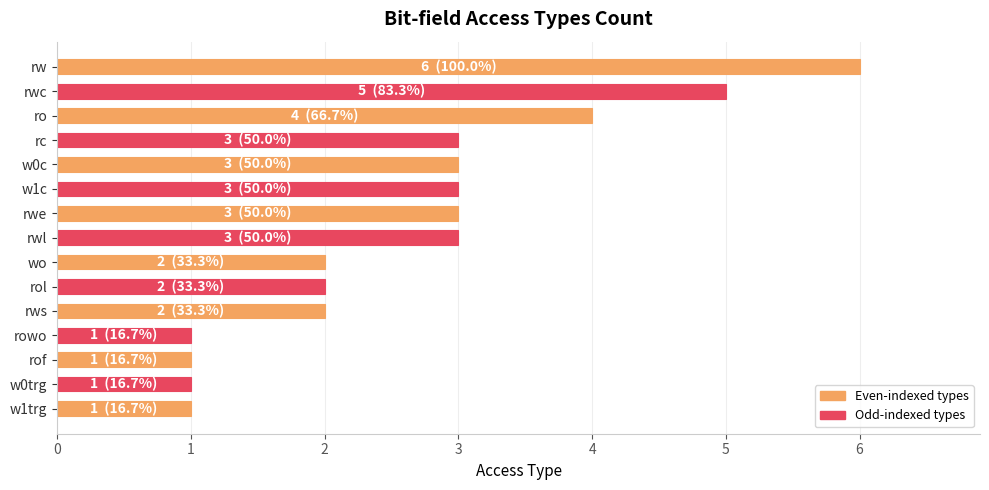

How many values are below 3?

7